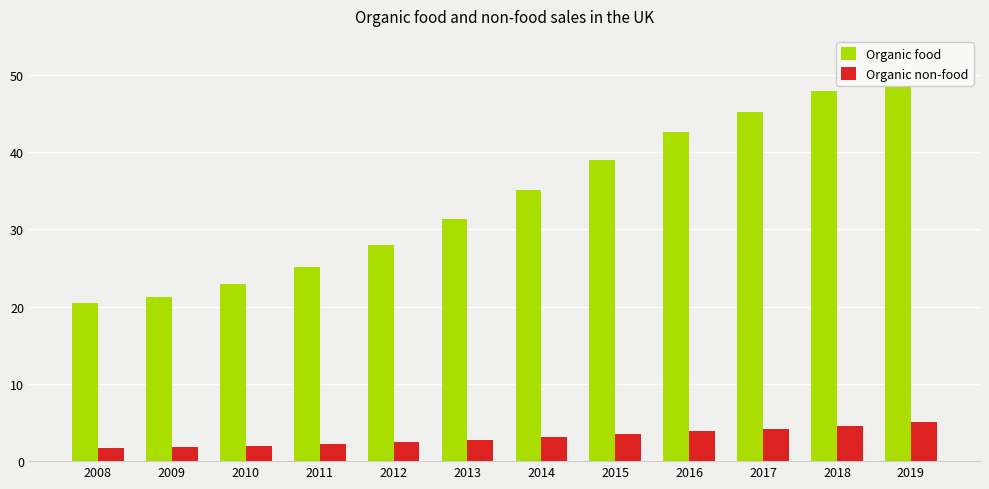

Is it true that Organic non-food equals 6.2 at 2015?

False